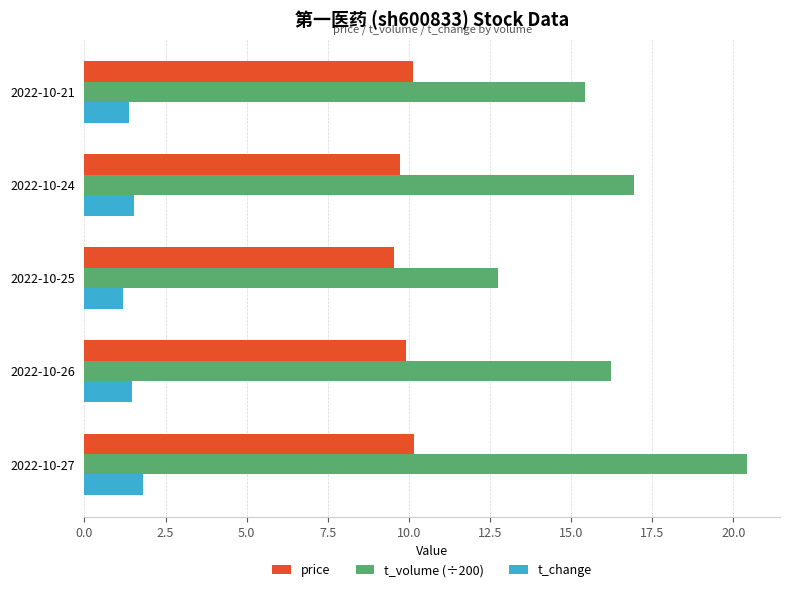

What is the difference between the highest and lowest values at 2022-10-25?

11.6